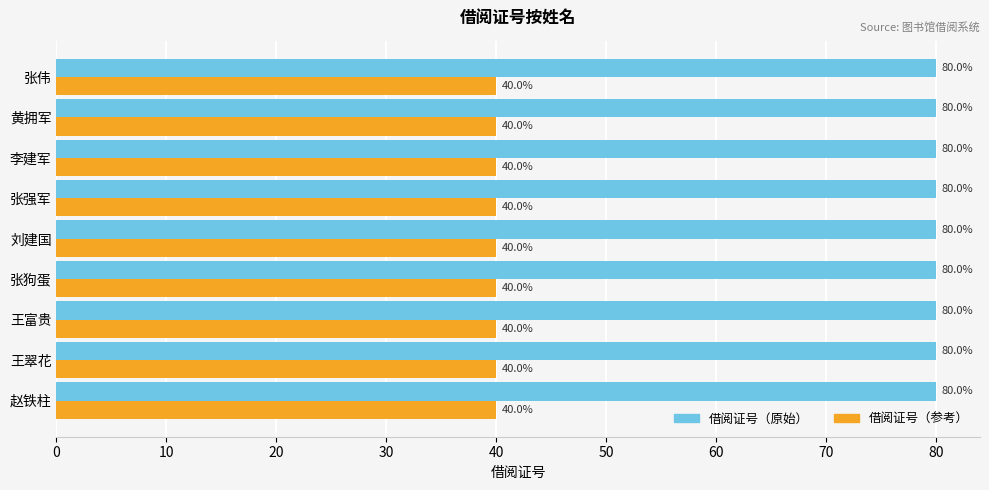

What is the minimum value shown in the chart?

40.0